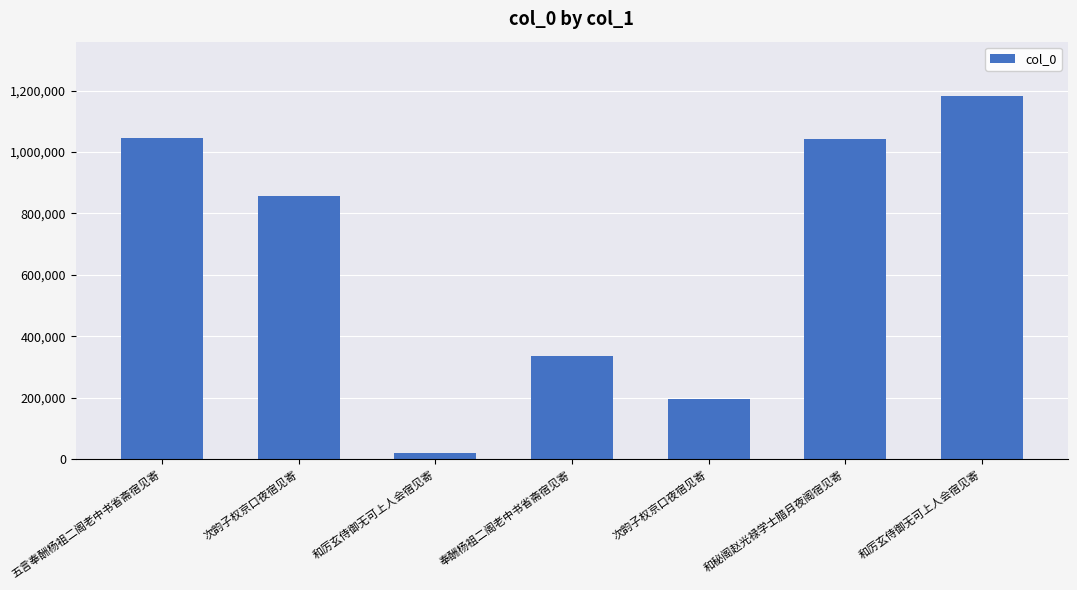

How many values are below 856937?

3